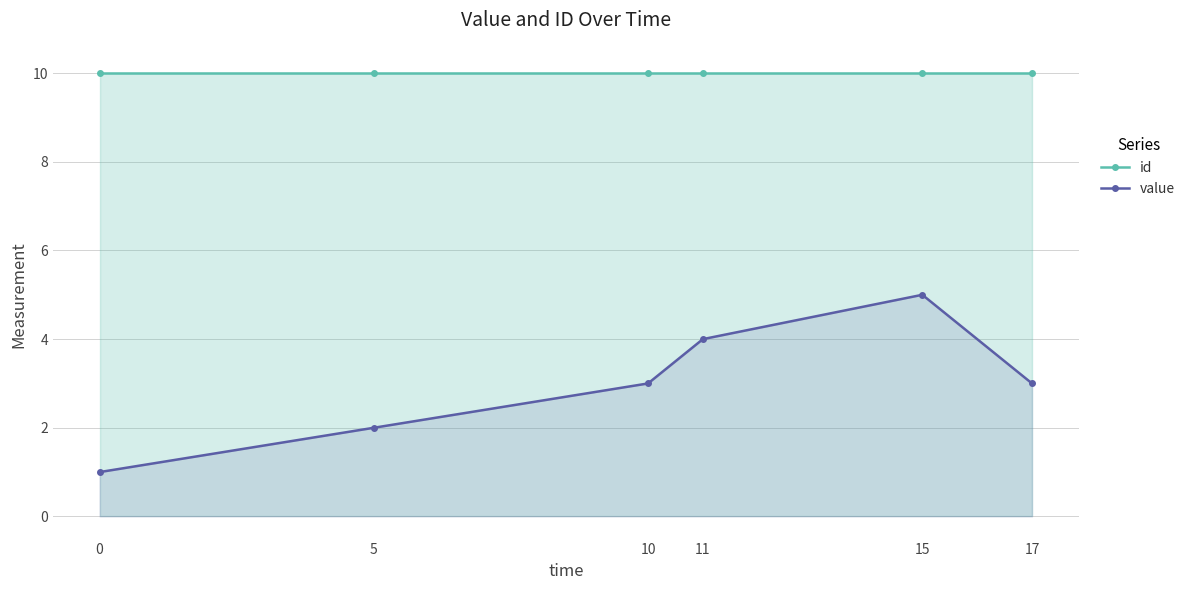

Which series changed the most between 5 and 10?

value